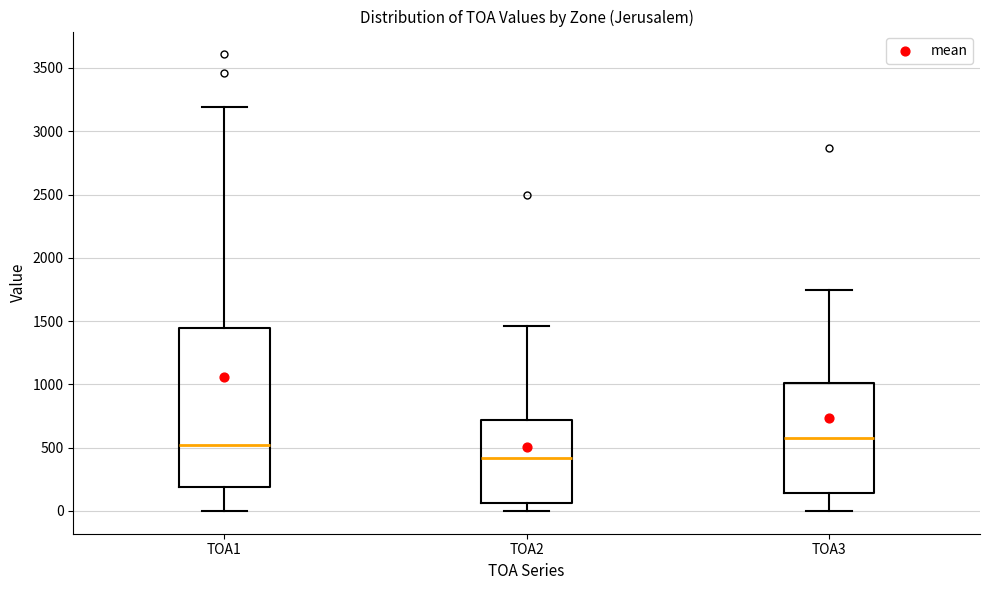

Reading left to right, transcribe this box plot: for each box, give where its median line is, the range the box spans, and where its two whiskers end, as read against the y-axis. The values are not printed on the chart, so give them approximately, as read against the axis.

TOA1: median 500, box 200 to 1450, whiskers 0 to 3200
TOA2: median 400, box 50 to 700, whiskers 0 to 1450
TOA3: median 550, box 150 to 1000, whiskers 0 to 1750